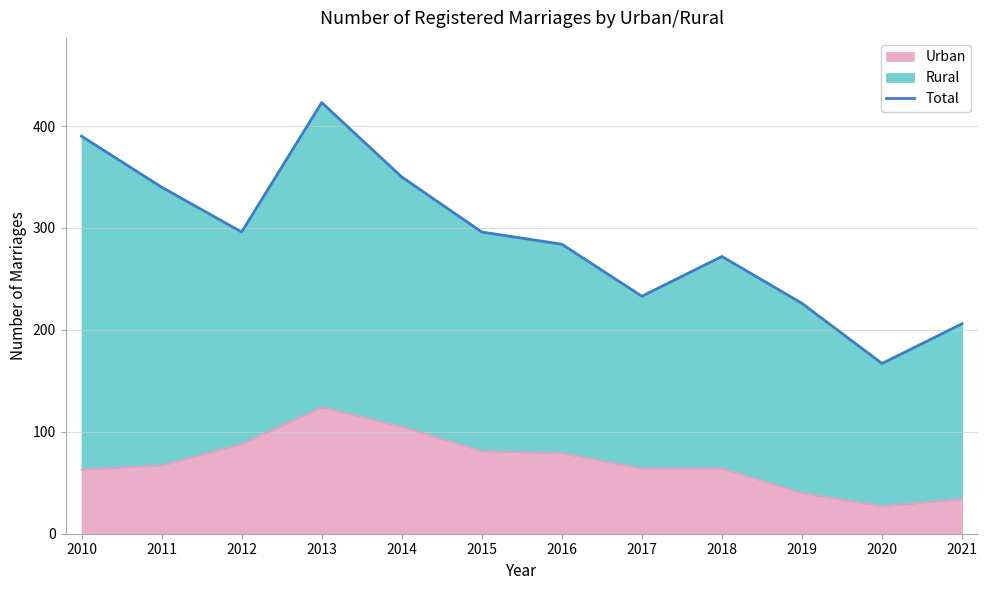

Rank the categories by value from highest to lowest.

2013, 2010, 2014, 2011, 2012, 2015, 2016, 2018, 2017, 2019, 2021, 2020